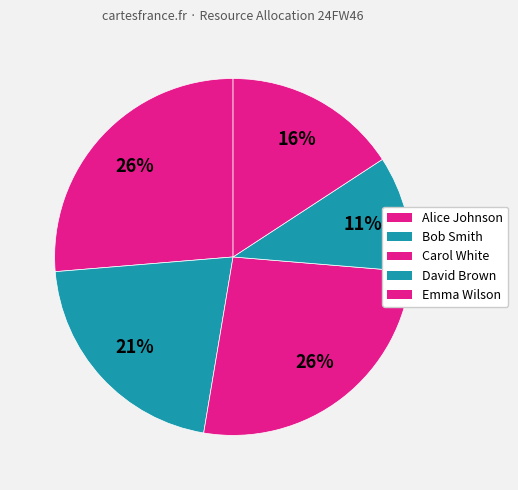

How many slices are in this pie chart?

5